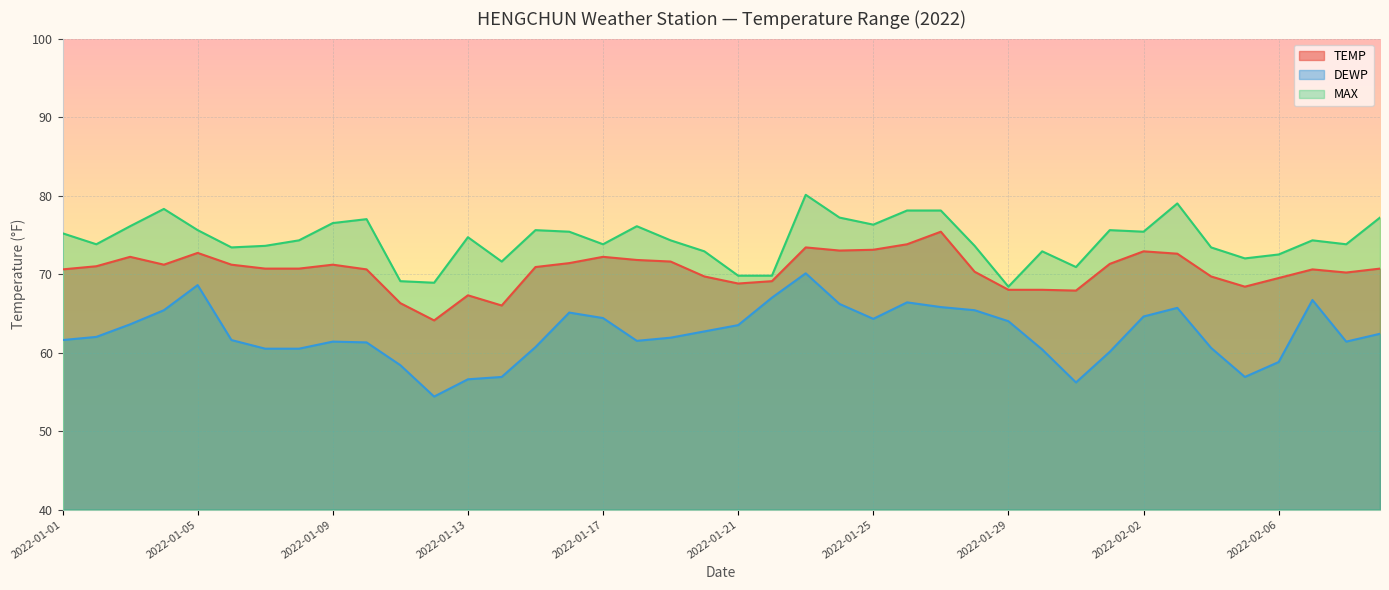

What is the lowest value of the DEWP series?

54.4